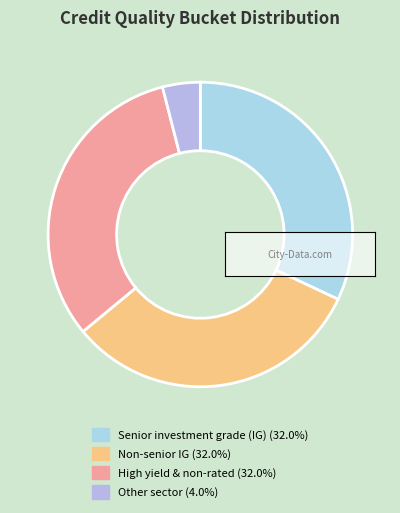

Rank the categories by value from lowest to highest.

Other sector, Senior investment grade (IG), Non-senior IG, High yield & non-rated